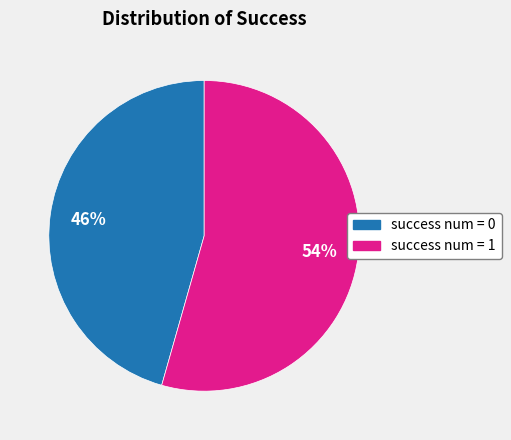

Is success num = 1 the majority of the pie?

Yes